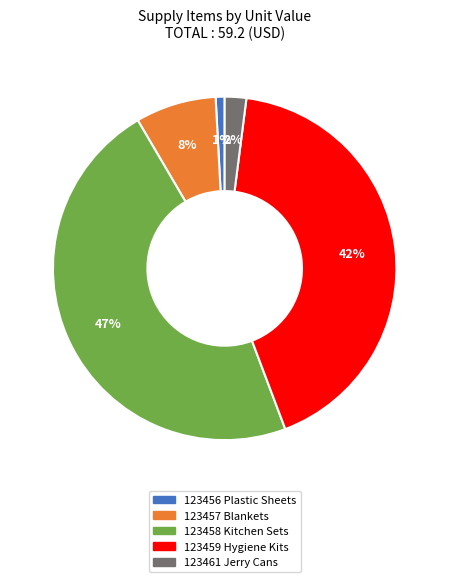

Is it true that 123456 Plastic Sheets is 11% of the pie?

False